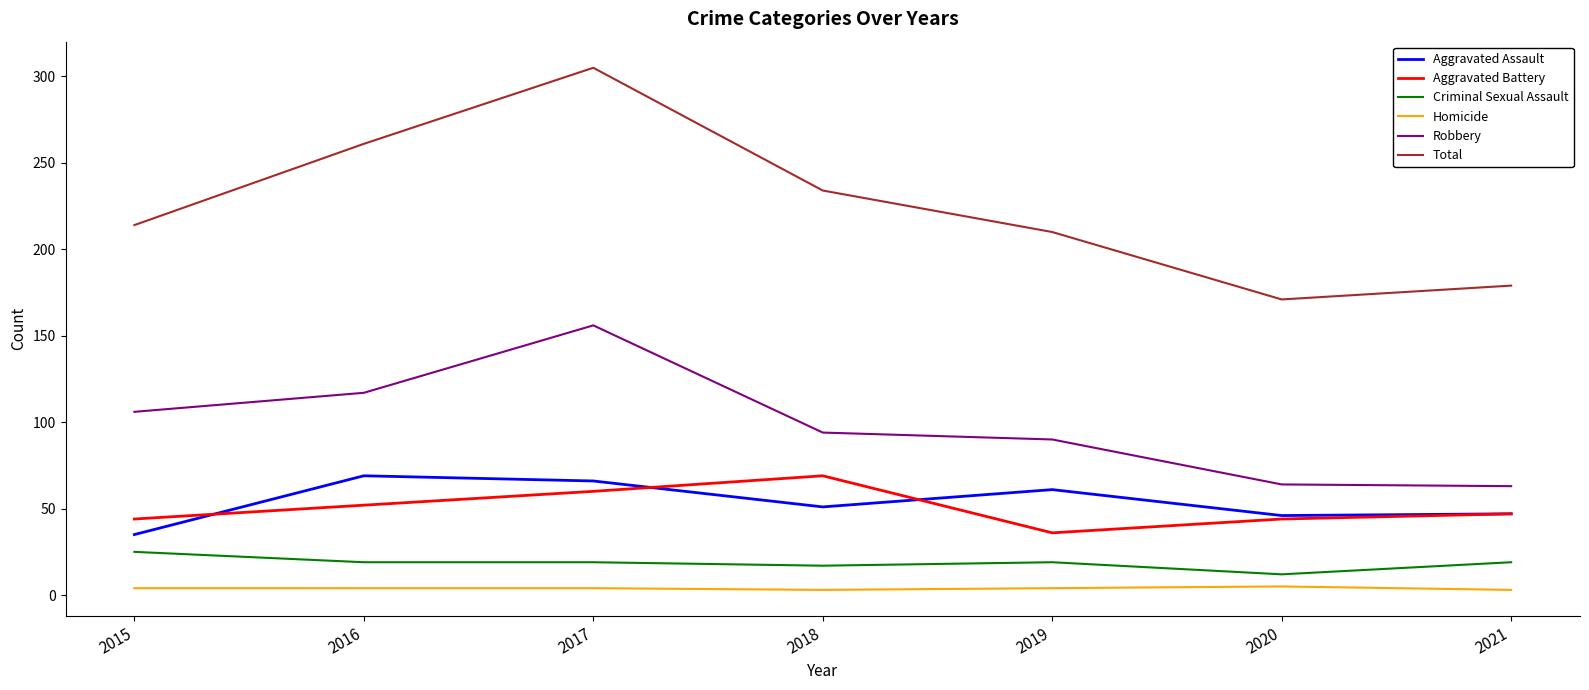

How many series are shown in this chart?

6